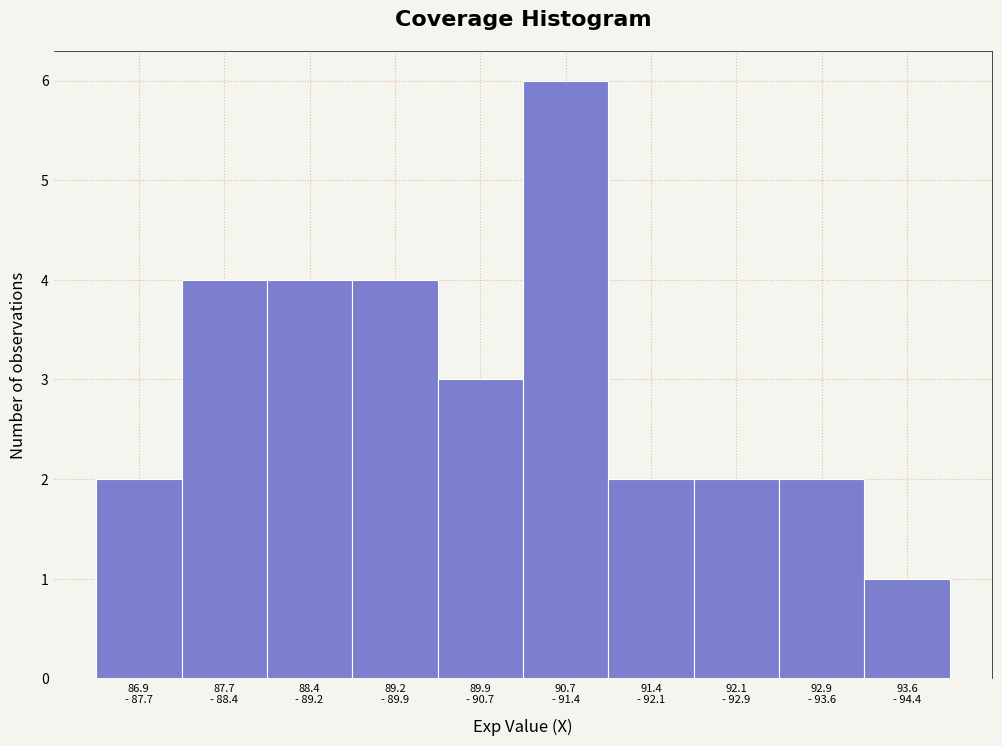

Reading left to right, what are all the values shown in this chart?

2	4	4	4	3	6	2	2	2	1